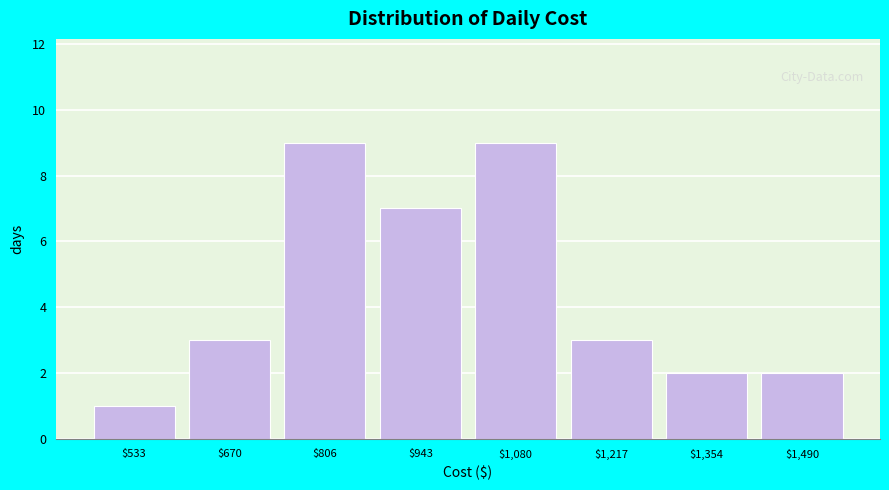

Reading left to right, what are all the values shown in this chart?

1	3	9	7	9	3	2	2